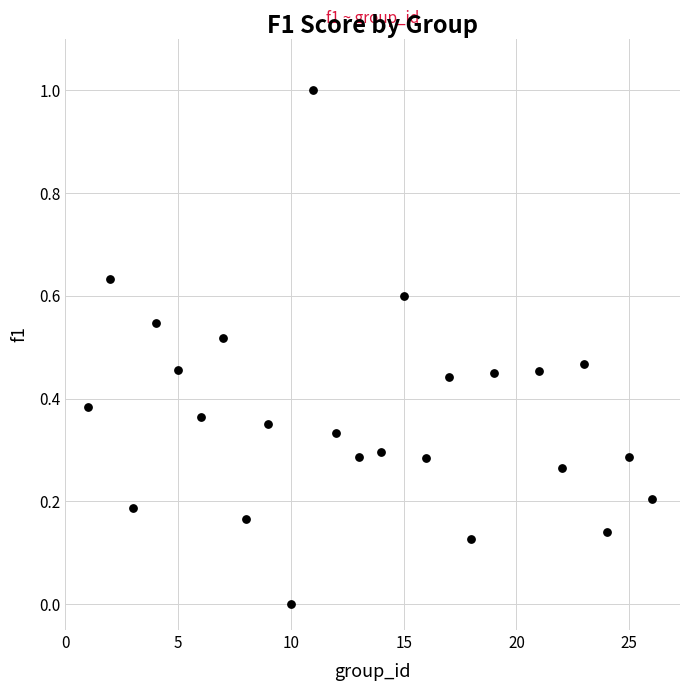

What is the range of X values (max minus min)?

25.0